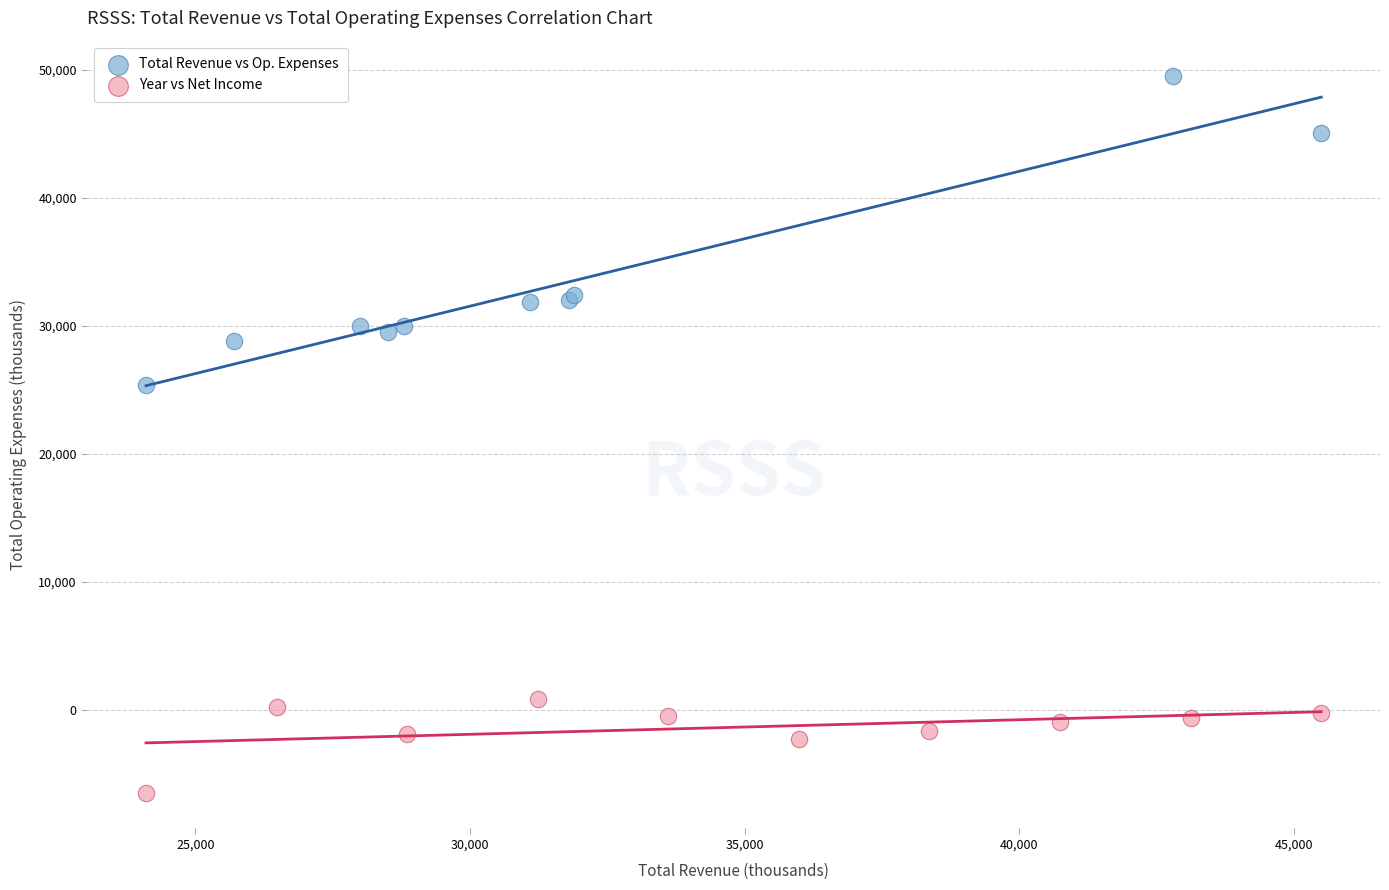

Which series has the widest spread of Y values?

Total Revenue vs Op. Expenses